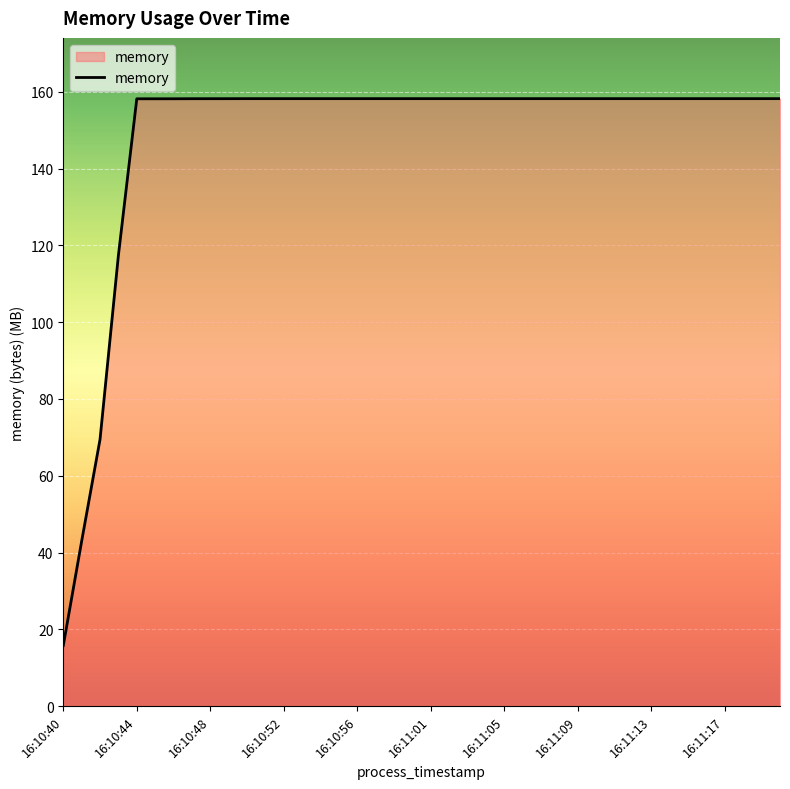

What is the minimum value shown in the chart?

15.8